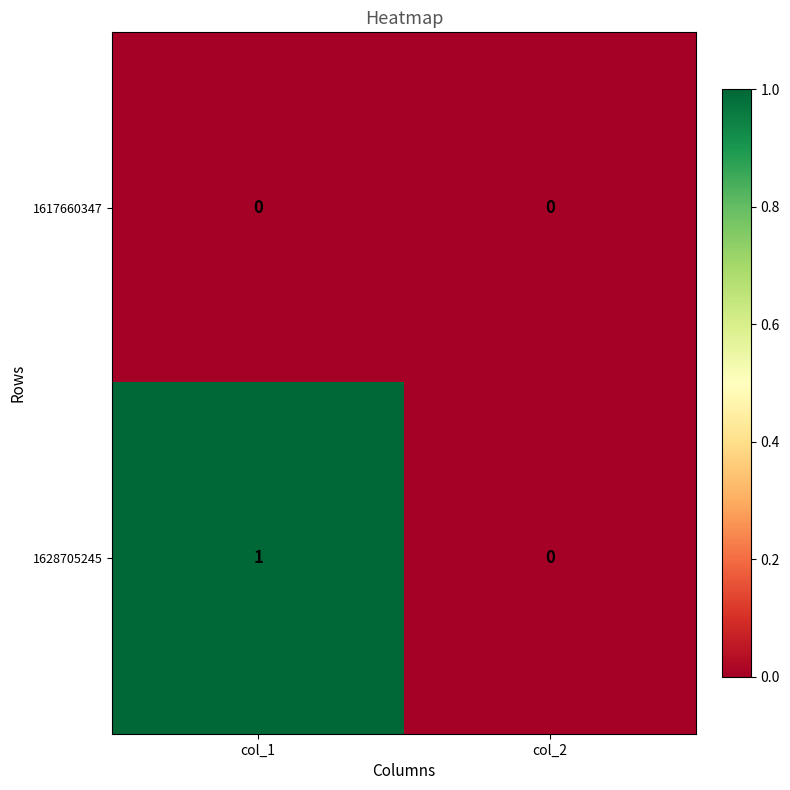

Which series has the largest range (max minus min)?

1628705245